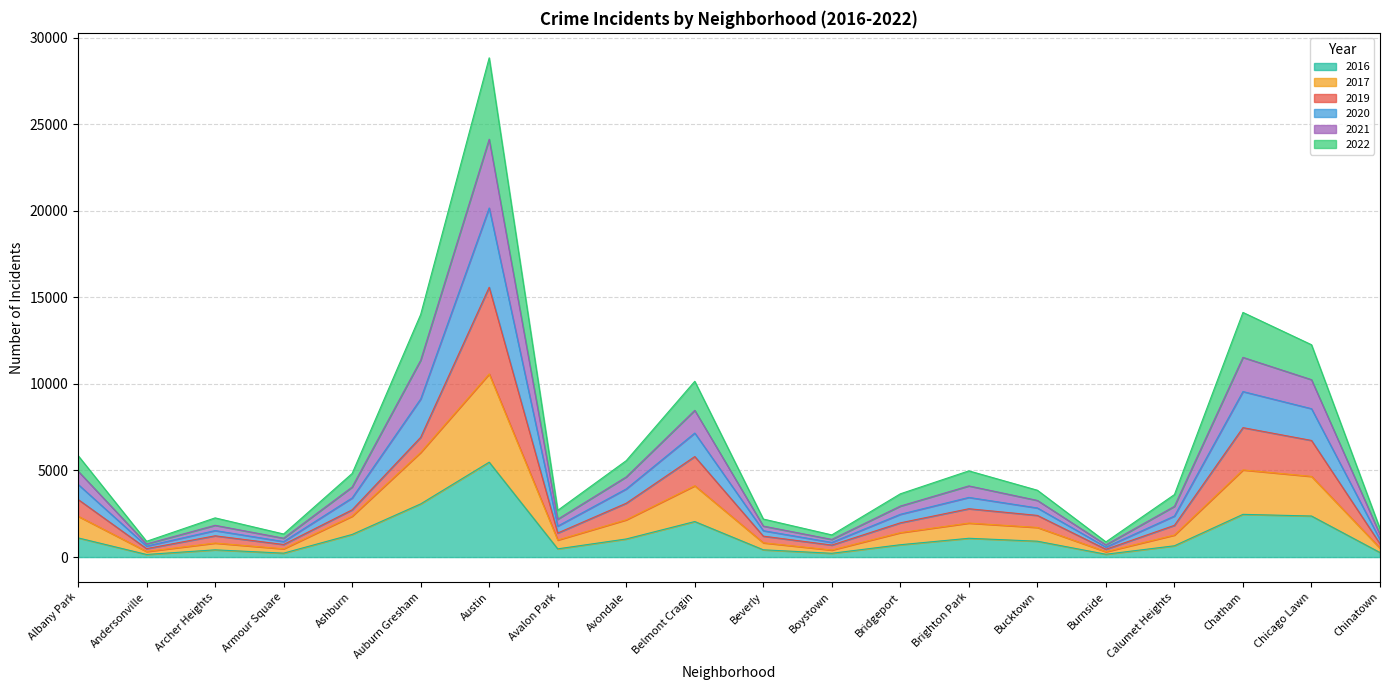

At which category is the sum across all series the highest?

Austin